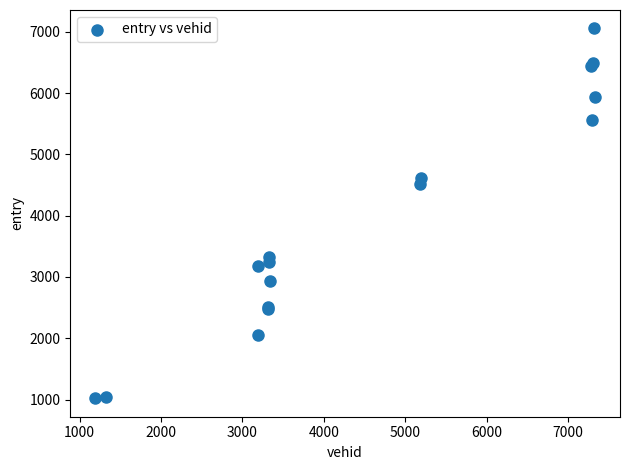

What Y value in the scatter plot is closest to 4038?

4522